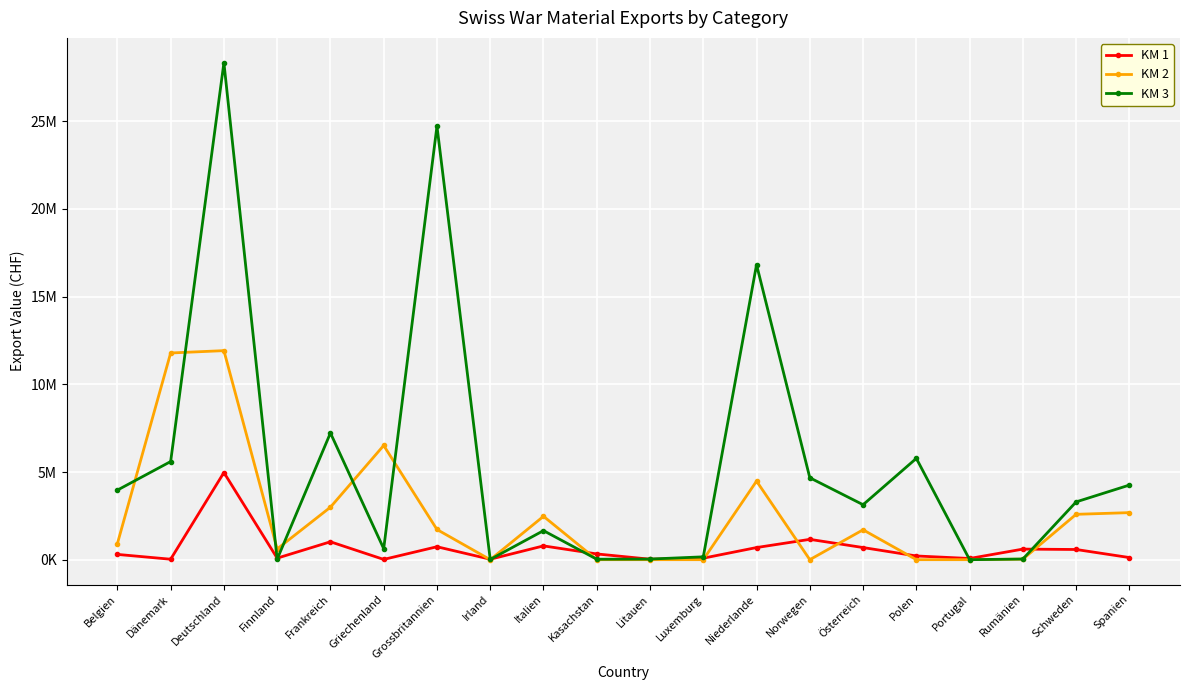

The value of KM 1 at Frankreich is 1409075. True or false?

False